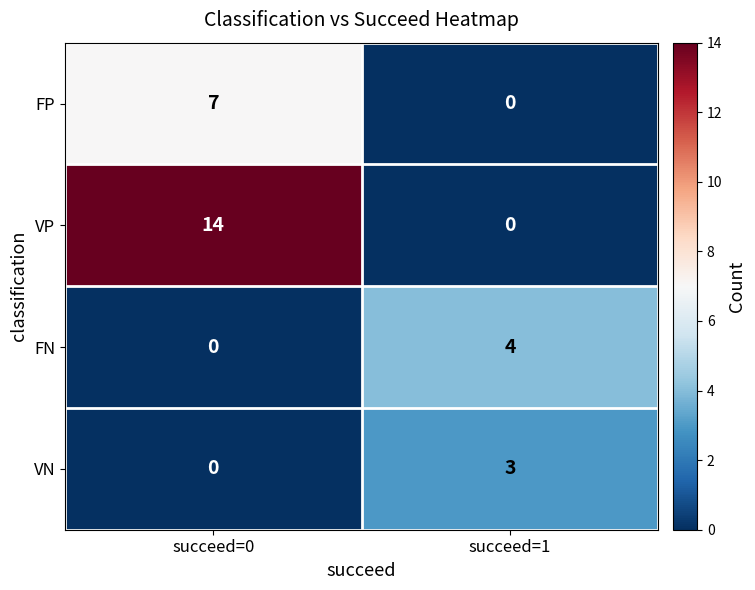

Which series changed the most between succeed=0 and succeed=1?

VP